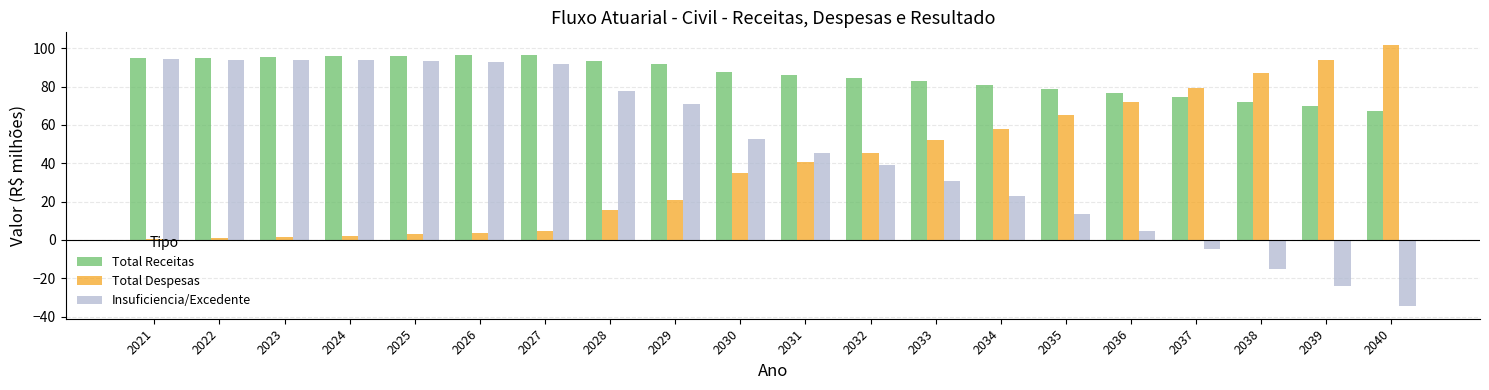

At which label does Total Receitas reach its minimum?

2040